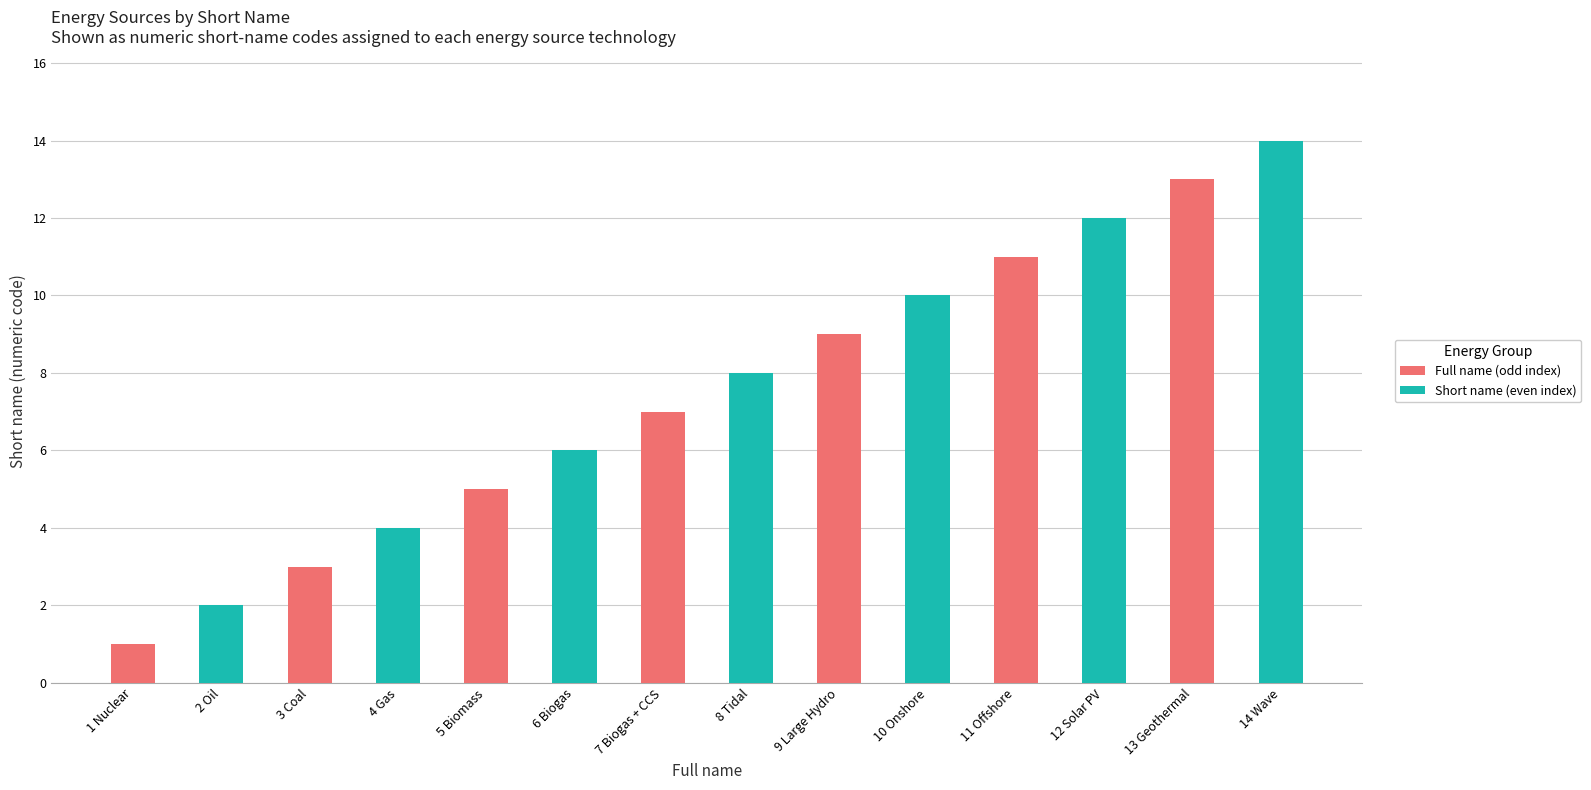

What is the smallest value displayed?

1